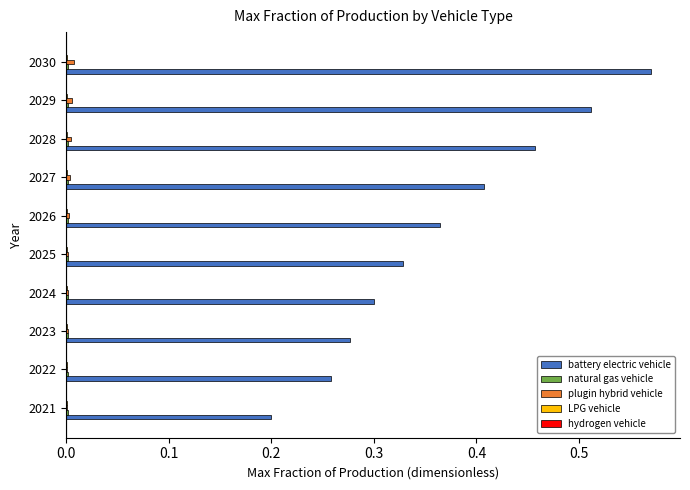

Is it true that battery electric vehicle equals 0.0 at 2021?

False